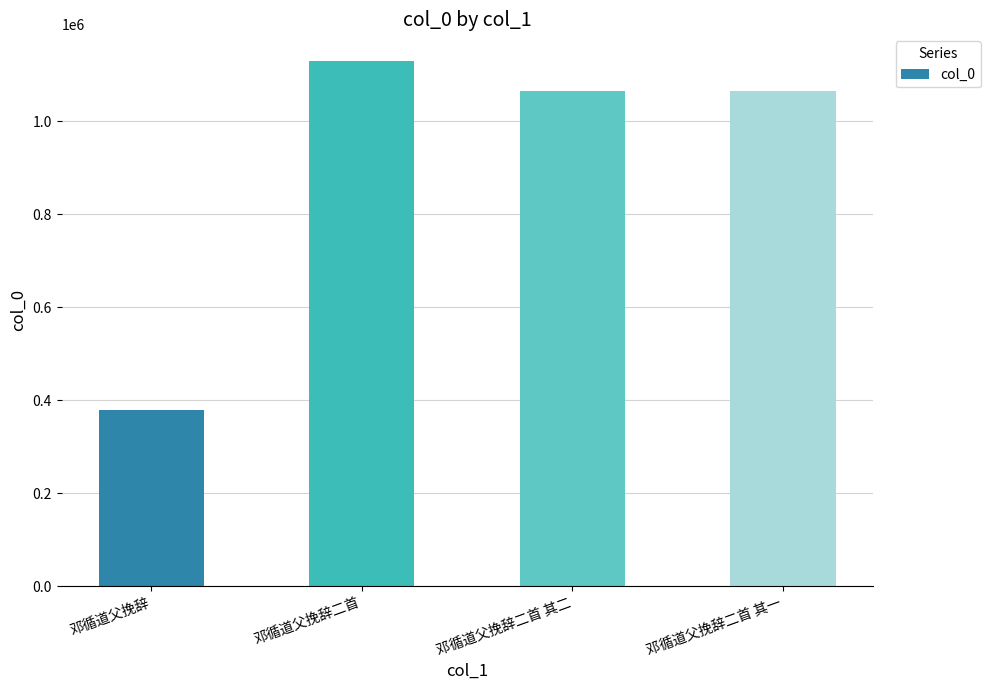

At which category does the chart reach its minimum across all series?

邓循道父挽辞